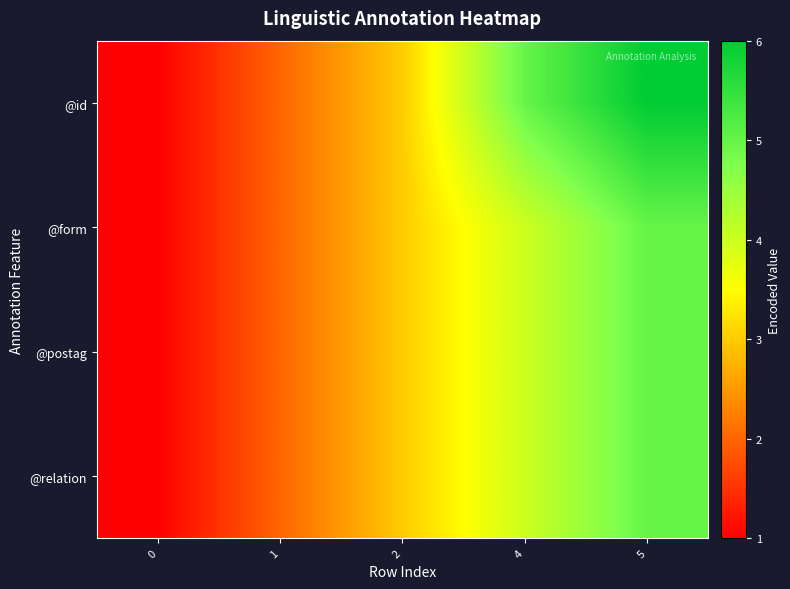

Reading left to right, transcribe all the data shown in this chart.

row_0: 0=1	1=2	2=3	4=5	5=6
row_1: 0=1	1=2	2=3	4=4	5=5
row_2: 0=1	1=2	2=3	4=4	5=5
row_3: 0=1	1=2	2=3	4=4	5=5